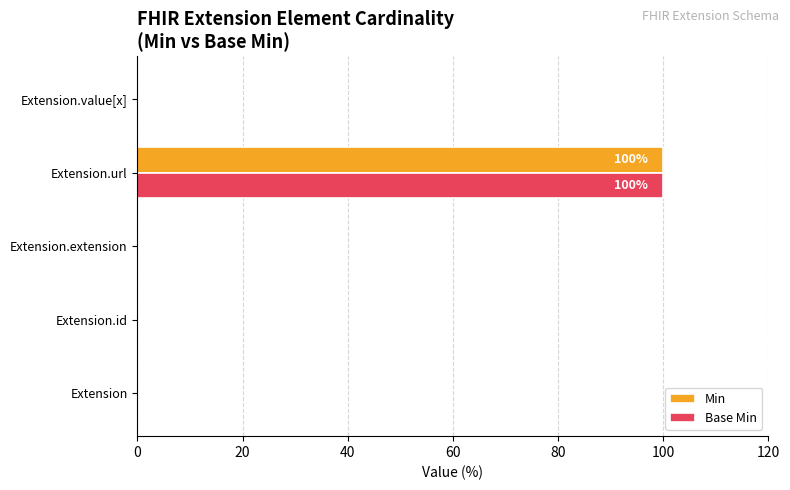

At which label does Min reach its peak?

Extension.url